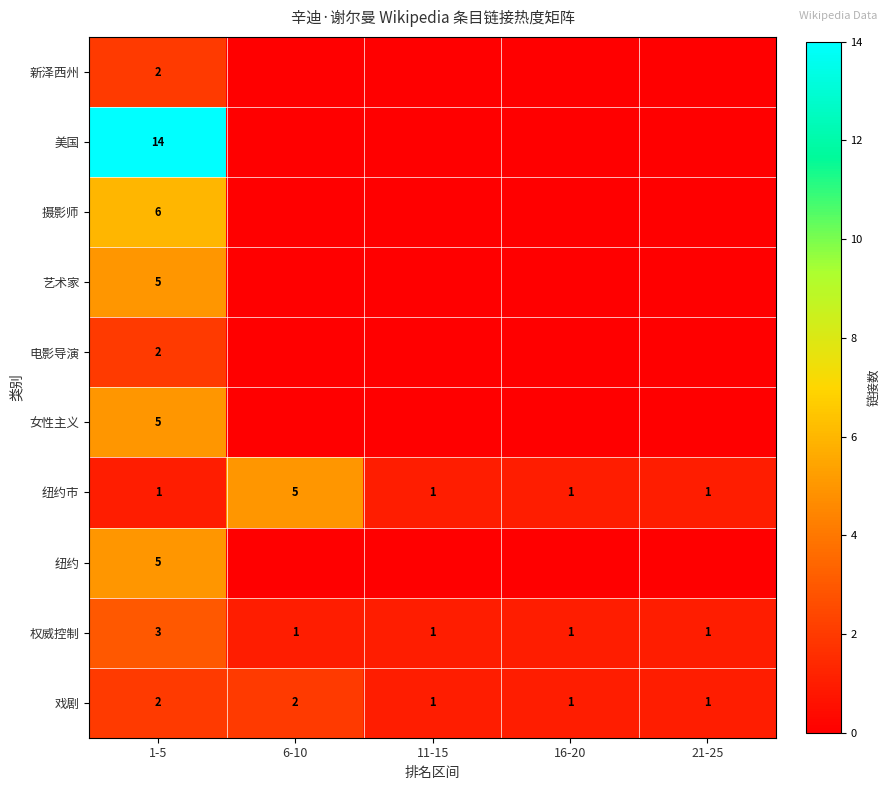

What is the sum of all 权威控制 values?

7